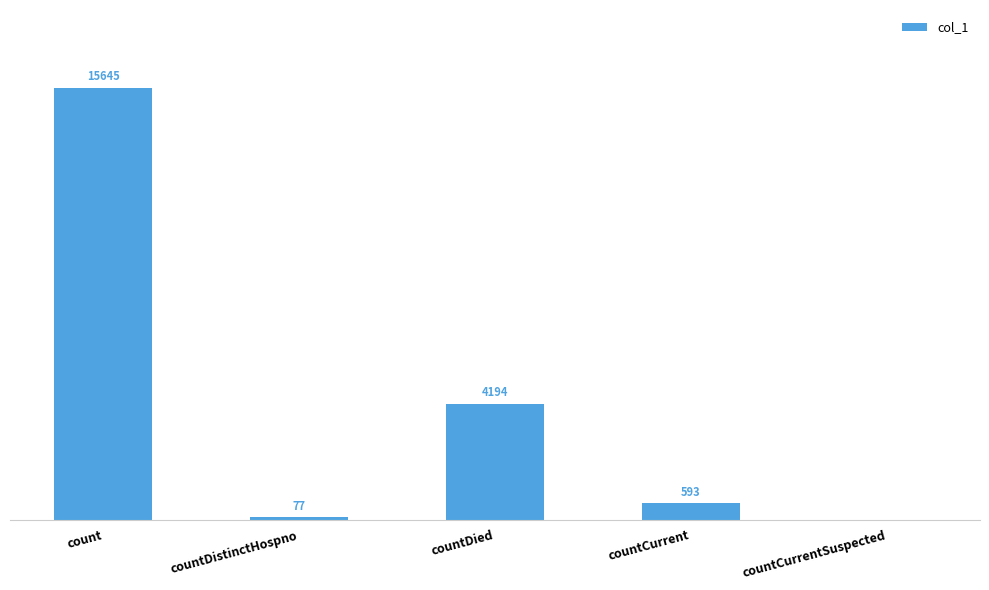

Where is the data nearest to the value 7822?

countDied